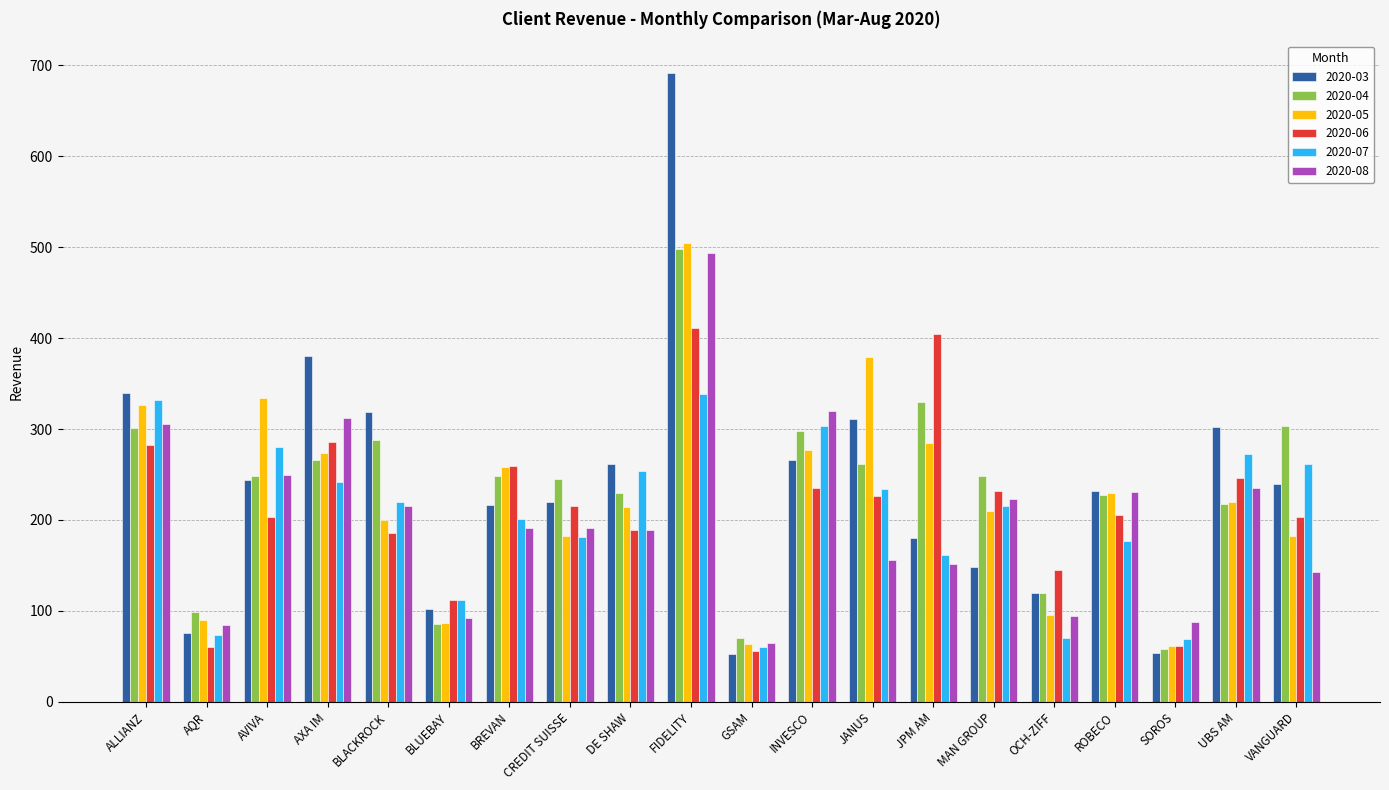

What is the sum of the 2020-07 values at AVIVA and DE SHAW?

534.1